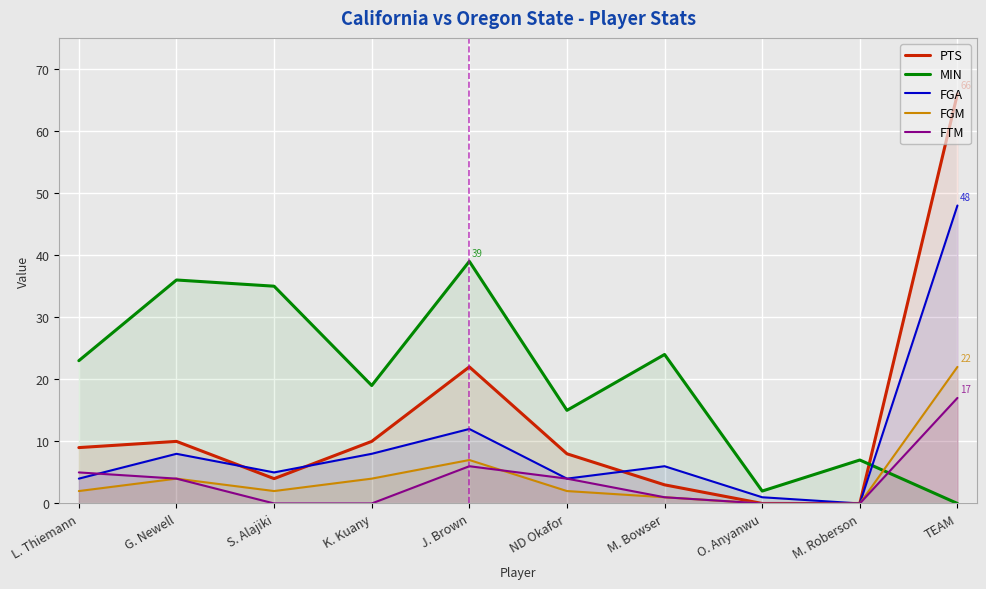

True or false: FGA has a value of 1 at O. Anyanwu.

True